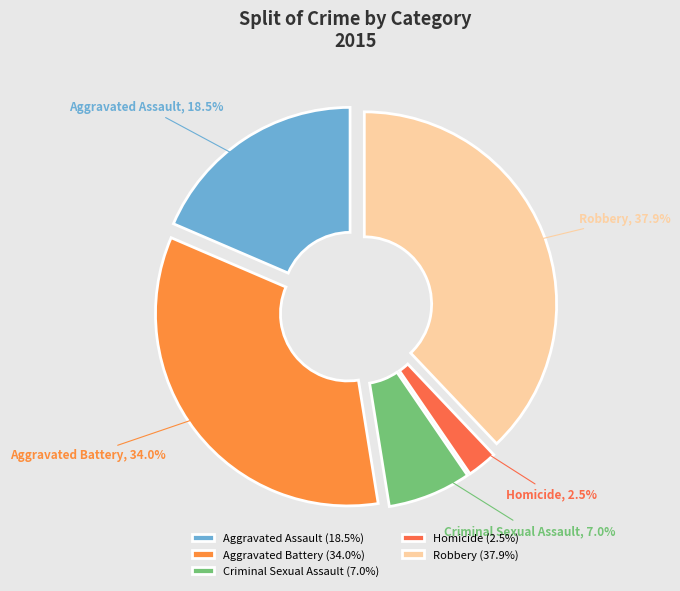

To the nearest percent, what is the difference between the Aggravated Assault and Homicide slice percentages?

16%